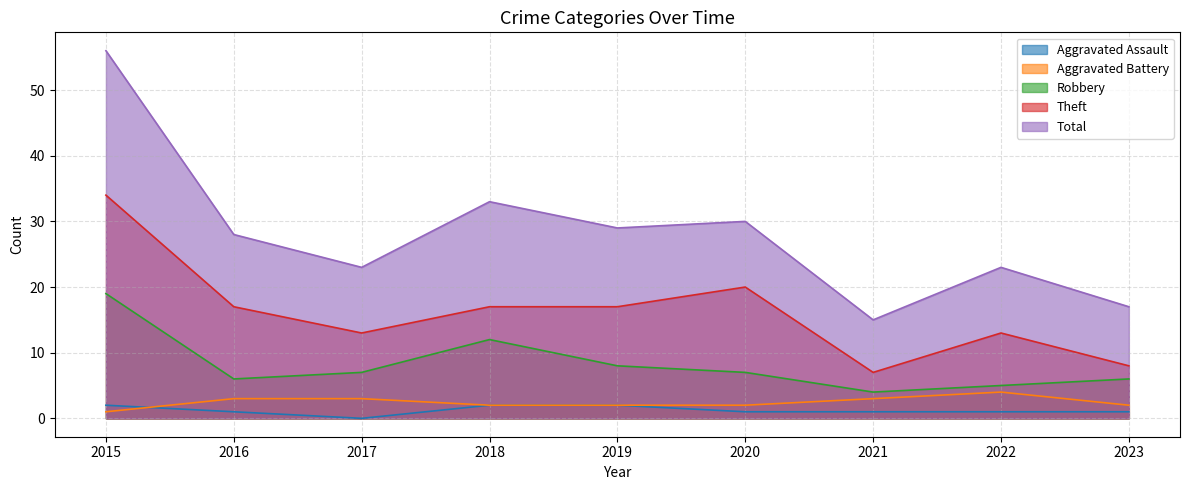

True or false: Robbery and Aggravated Battery intersect in this chart.

False